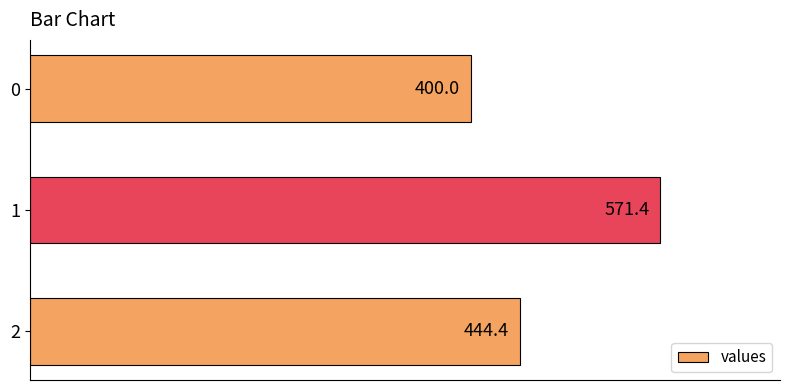

The value at 2 is 444.4. True or false?

True